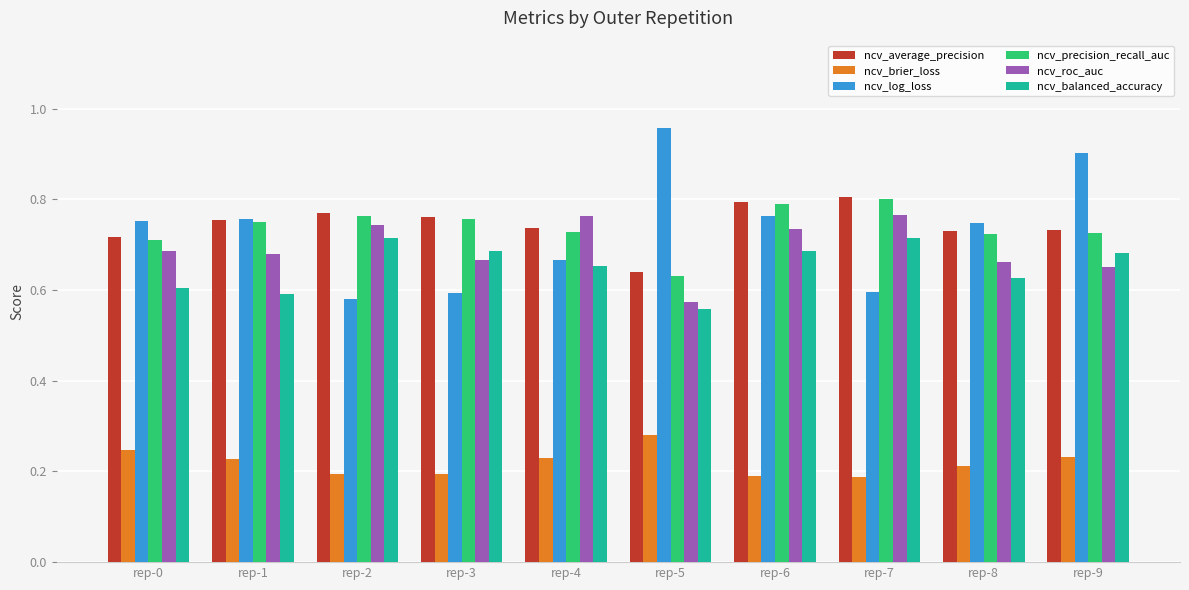

How many ncv_log_loss values are between 0 and 1?

10